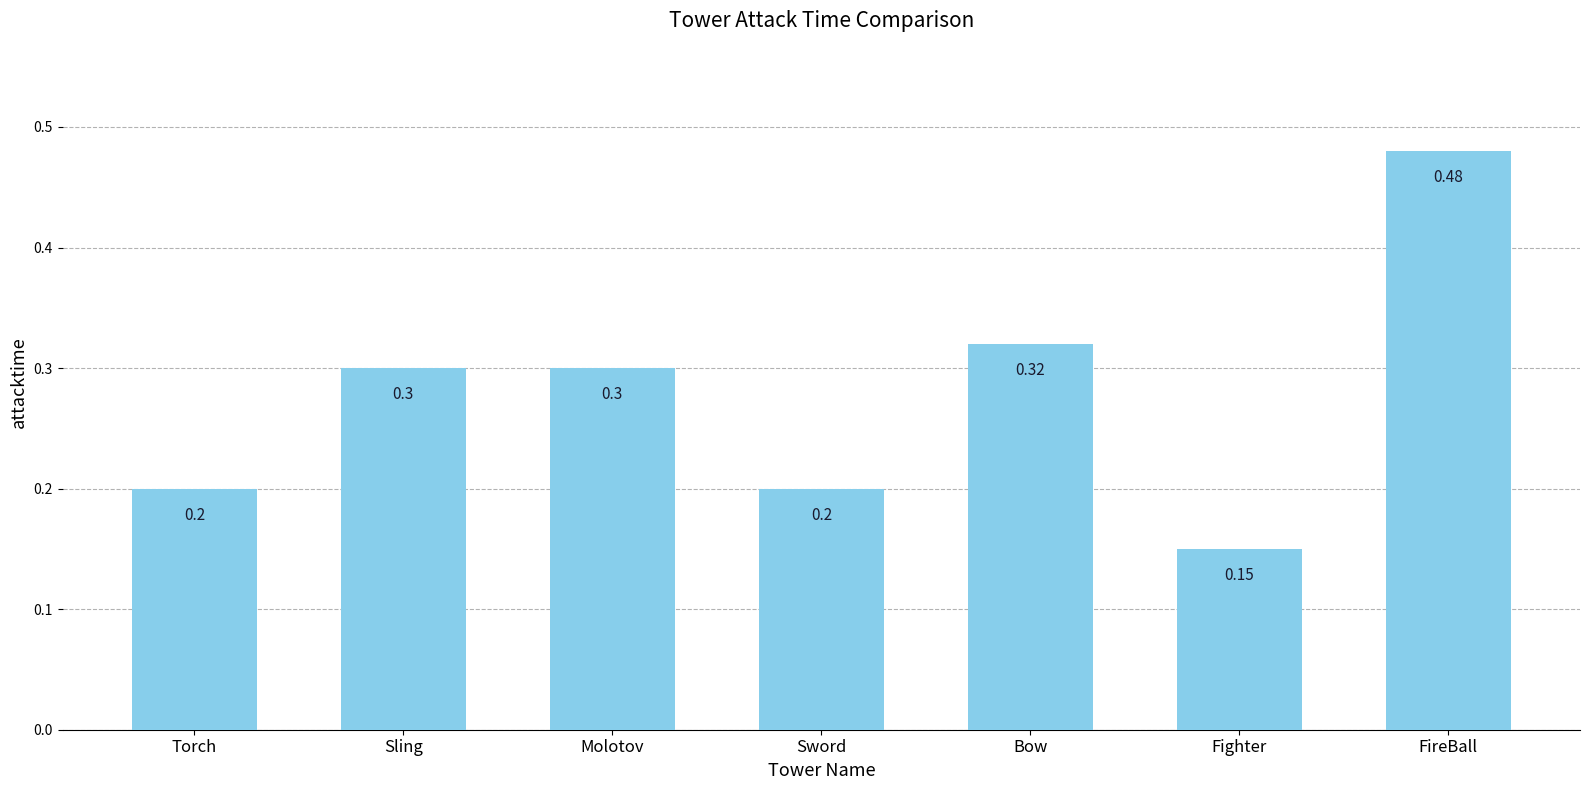

What is the label of the 3rd bar from the left?

Molotov